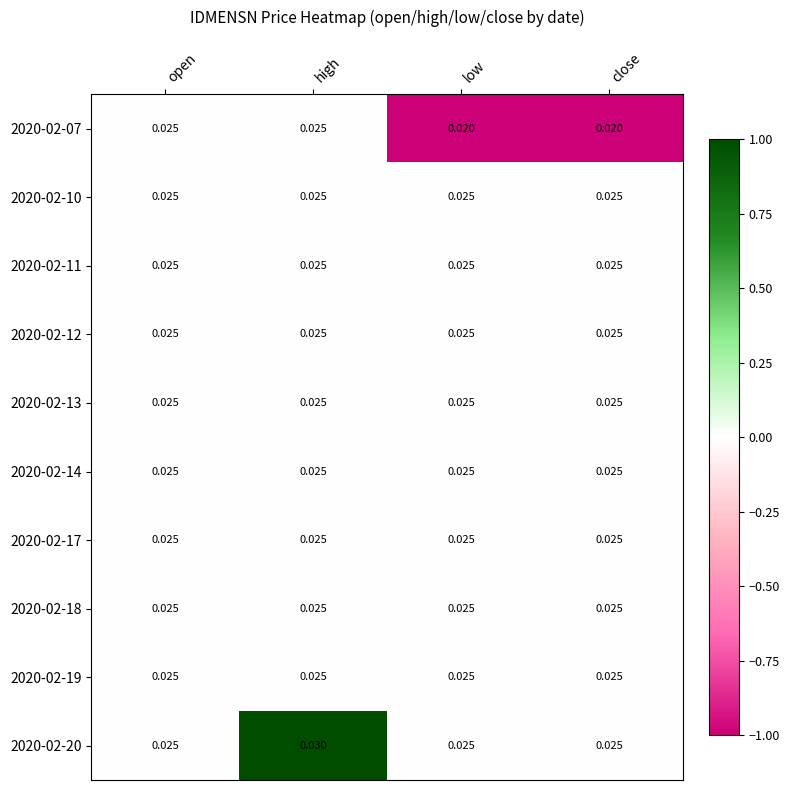

Which category has the highest value across all series?

high